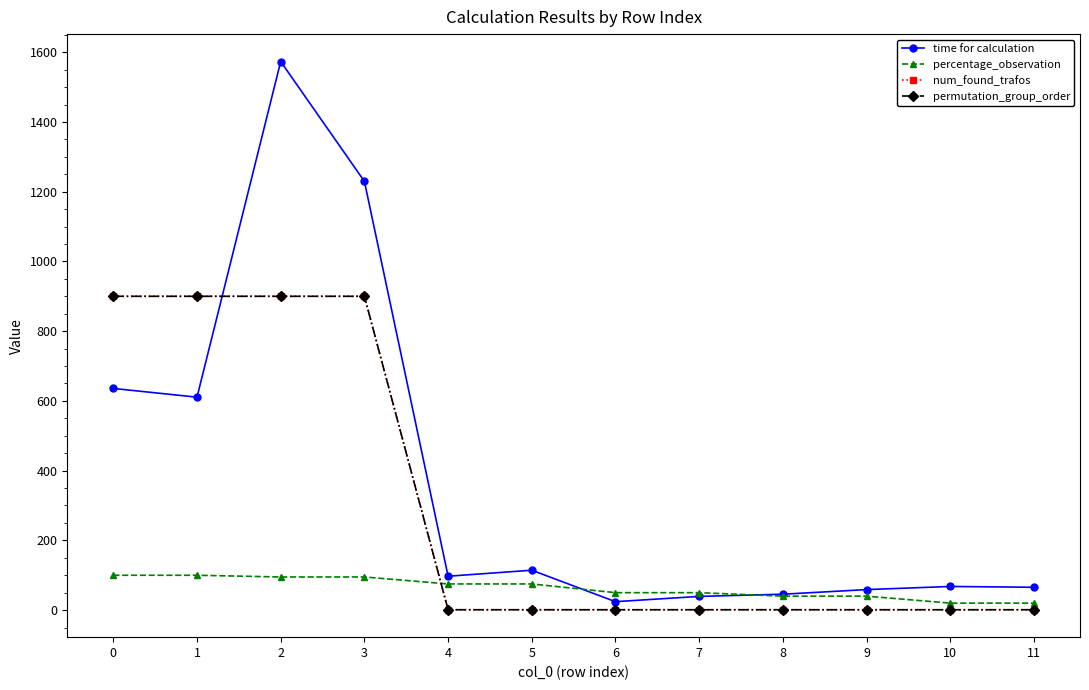

Does the chart have visible grid lines?

No